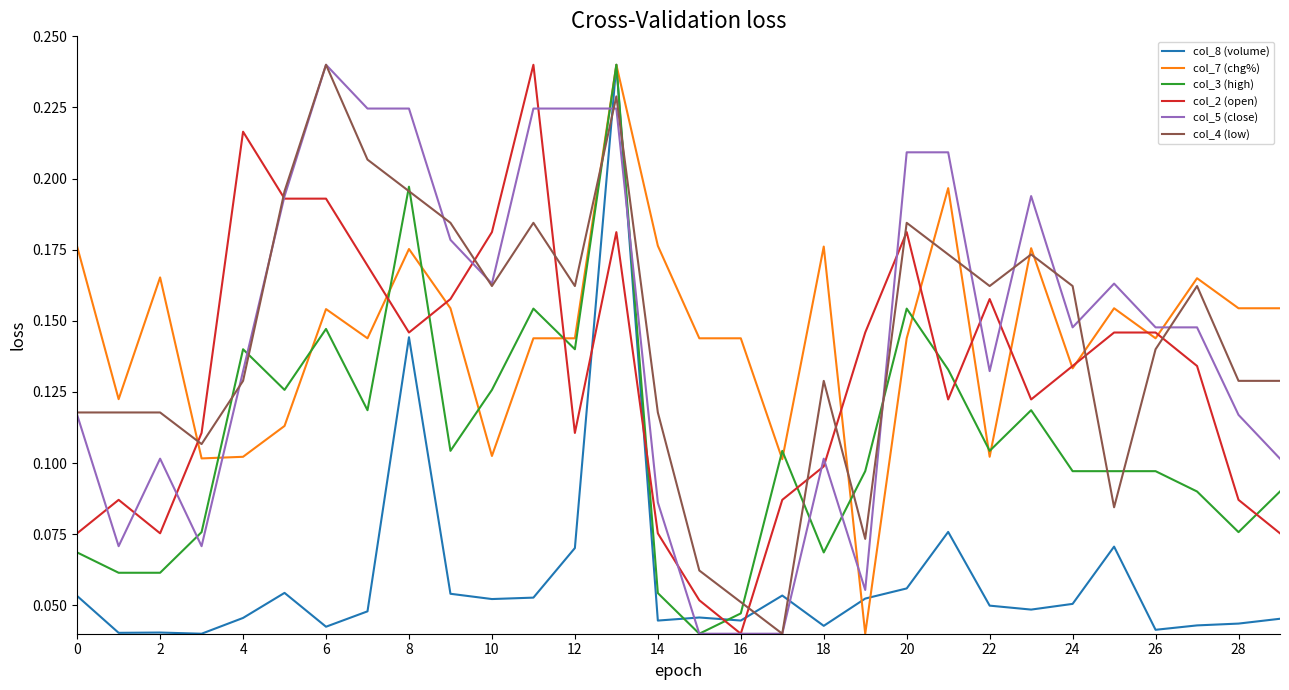

True or false: col_3 (high) and col_2 (open) intersect in this chart.

True